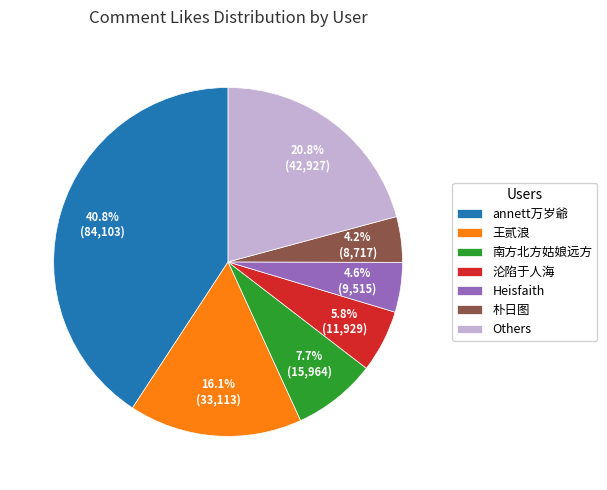

Which has a higher value, 王贰浪 or 朴日图?

王贰浪